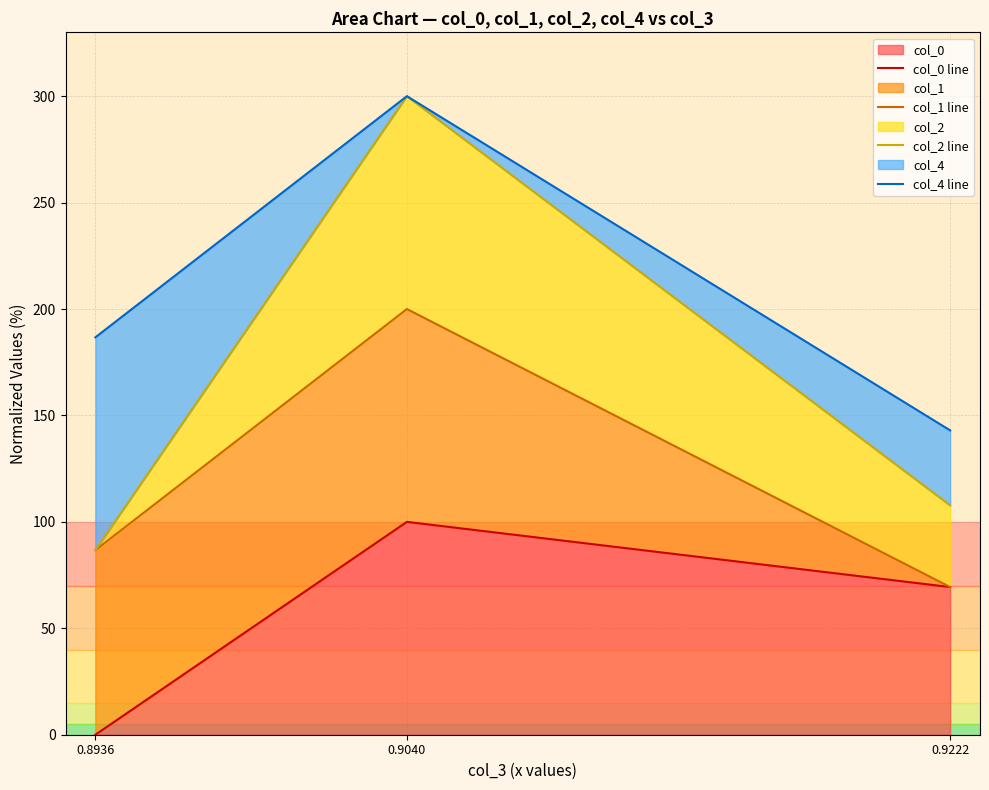

Count the col_0 line values in the range 0 to 100.

3